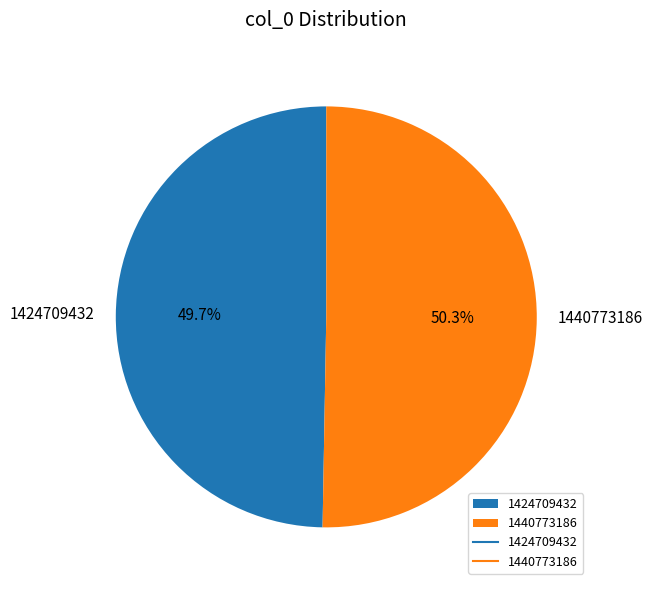

Which slice is the largest?

1440773186